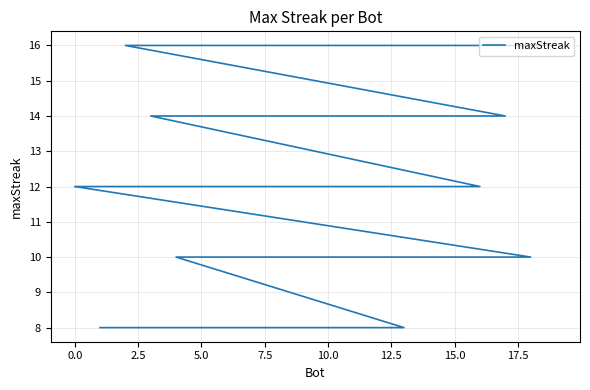

What is the sum of all values?

242